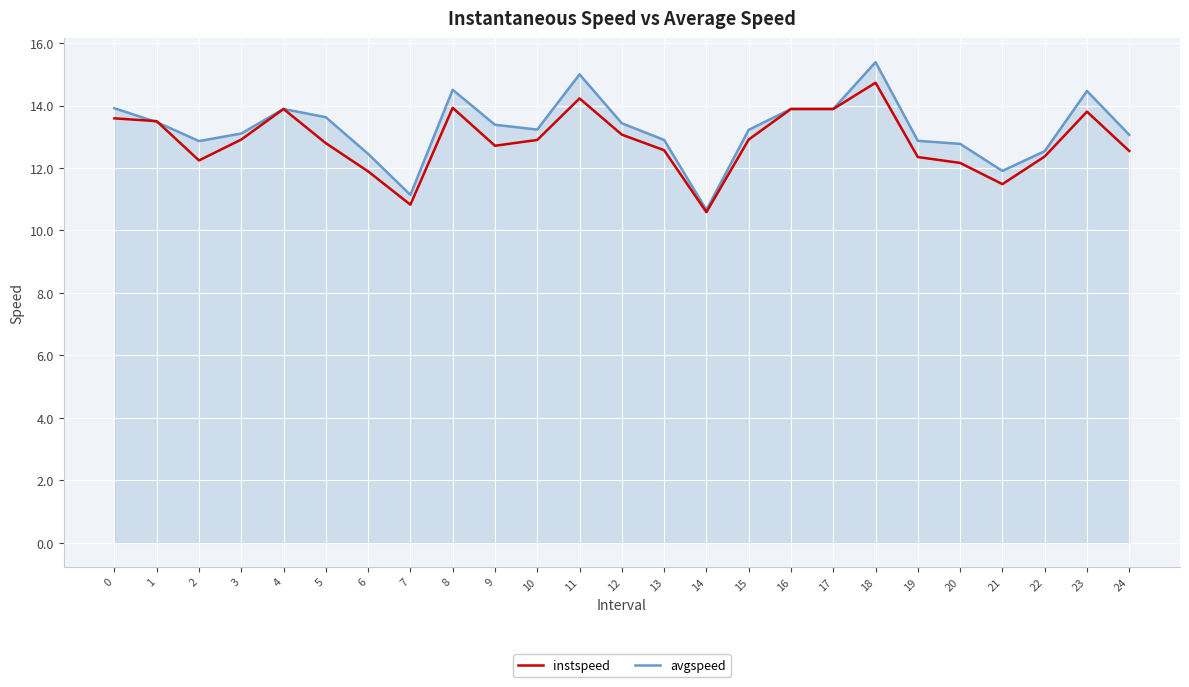

True or false: instspeed has more than 0 interior local peaks.

True